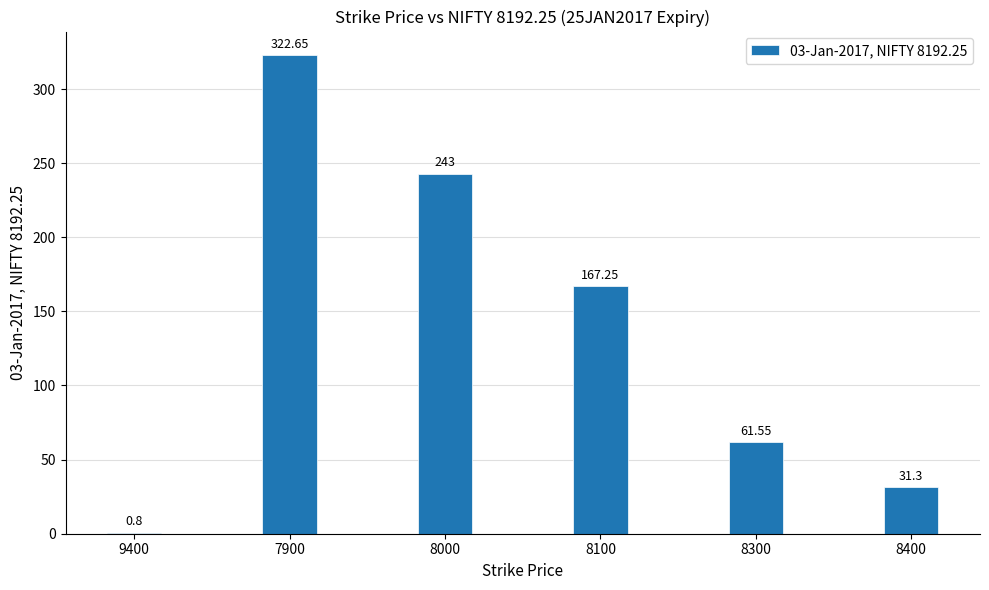

What is the change in value from 9400 to 8000?

+242.2